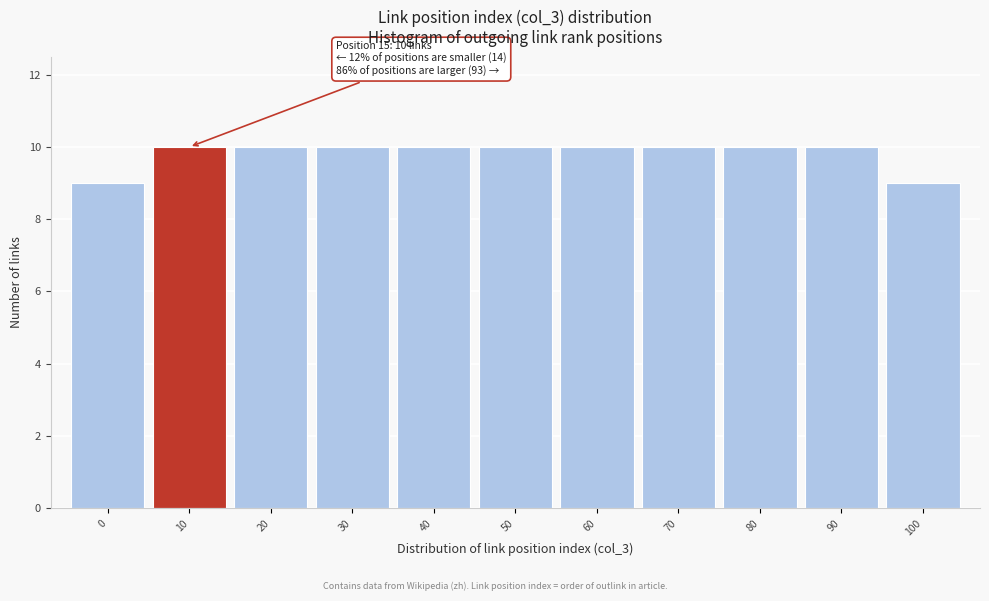

Reading left to right, list all the values displayed in this chart.

9	10	10	10	10	10	10	10	10	10	9